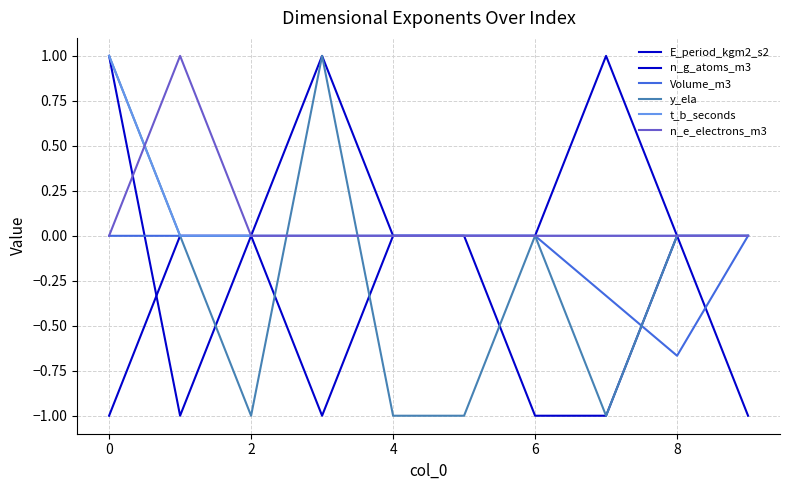

Is this an area chart (filled region under the line)?

No